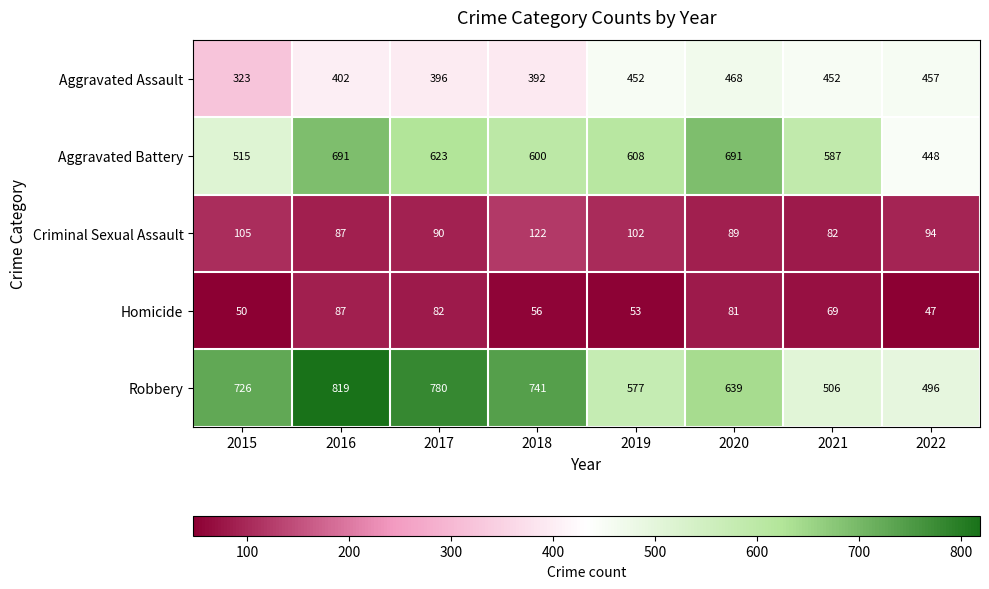

At which label does Robbery reach its peak?

2016